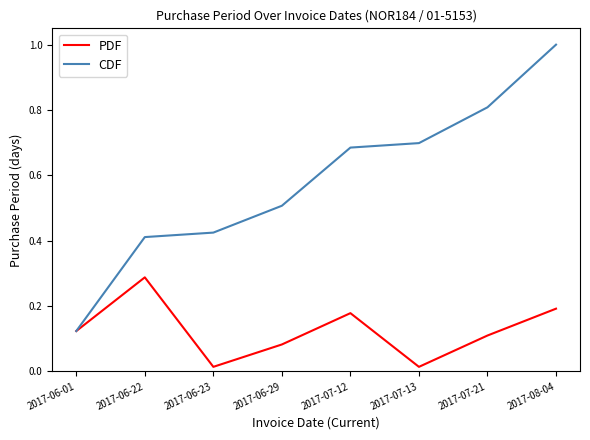

The CDF series shows 0.1 at 2017-06-01. True or false?

True